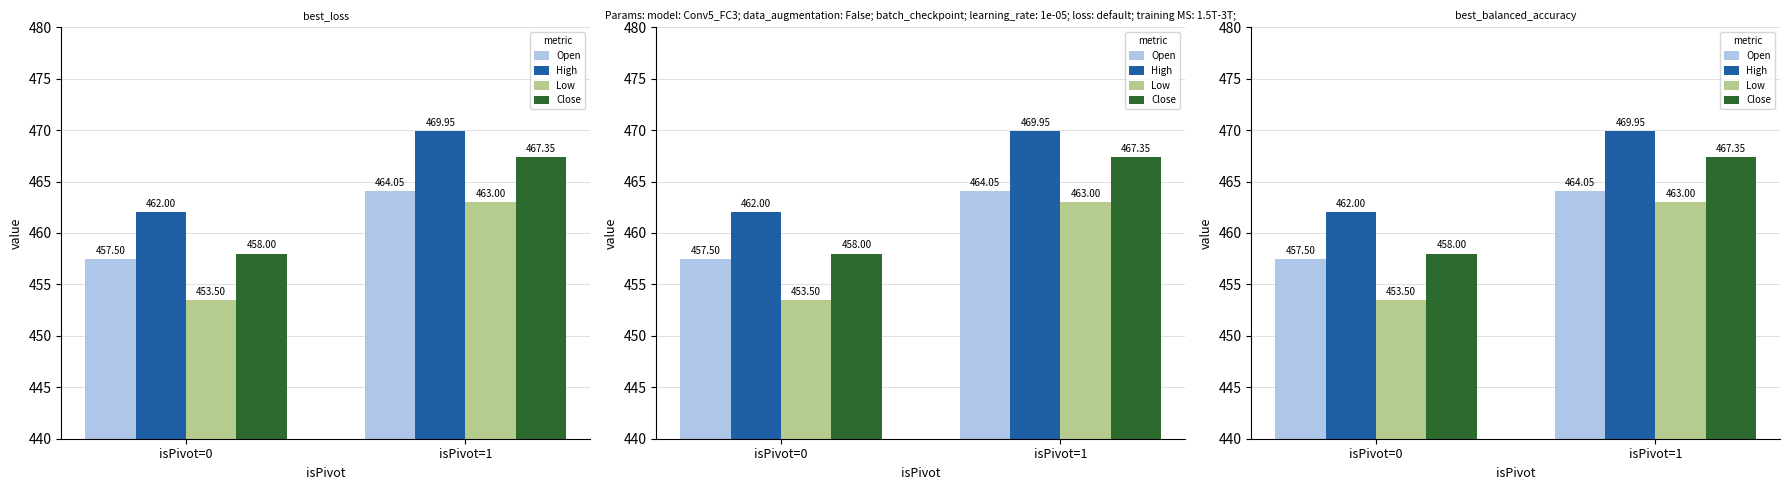

What is the sum of the Close values at isPivot=0 and isPivot=1?

925.4